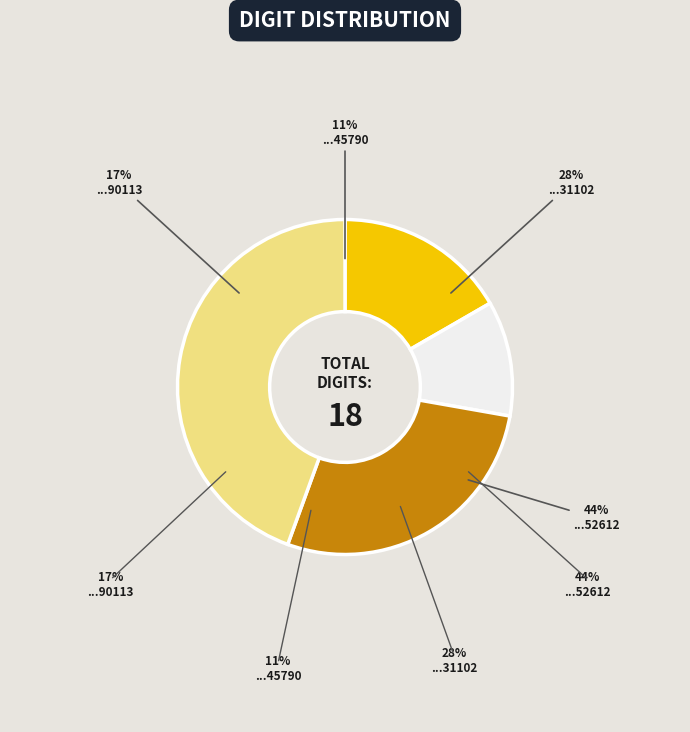

To the nearest percent, what percentage of the pie is 107891985452612?

44%